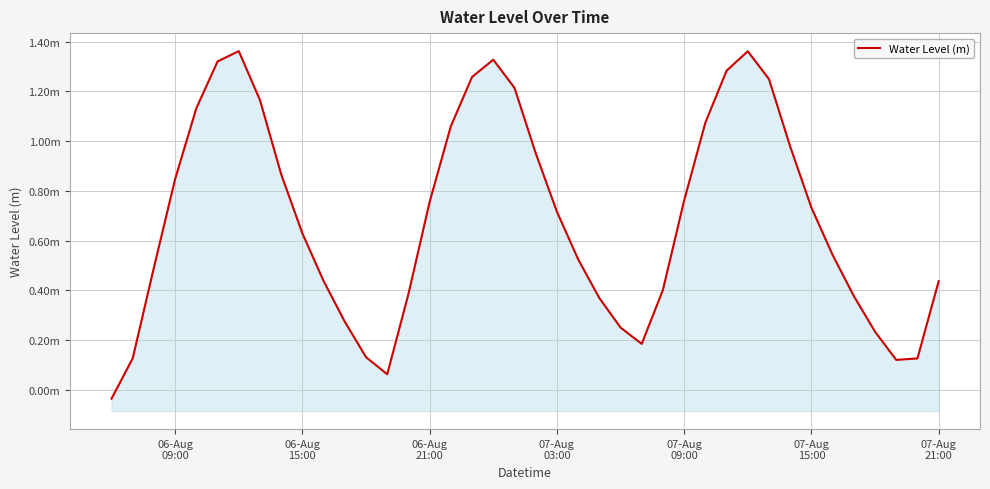

How many interior local peaks (higher than both neighbors) does the data have?

3